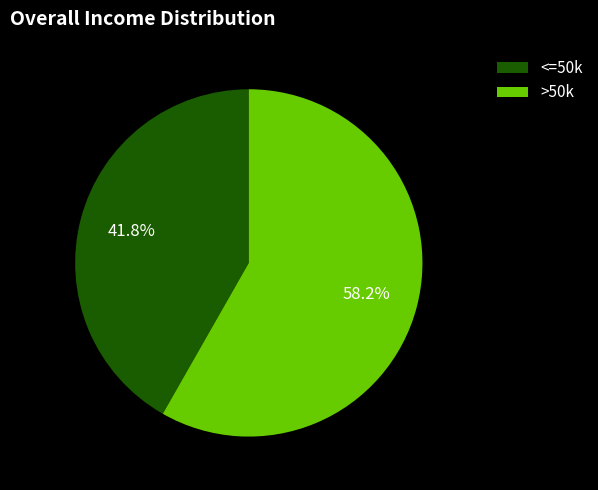

Between <=50k and >50k, which is larger?

>50k